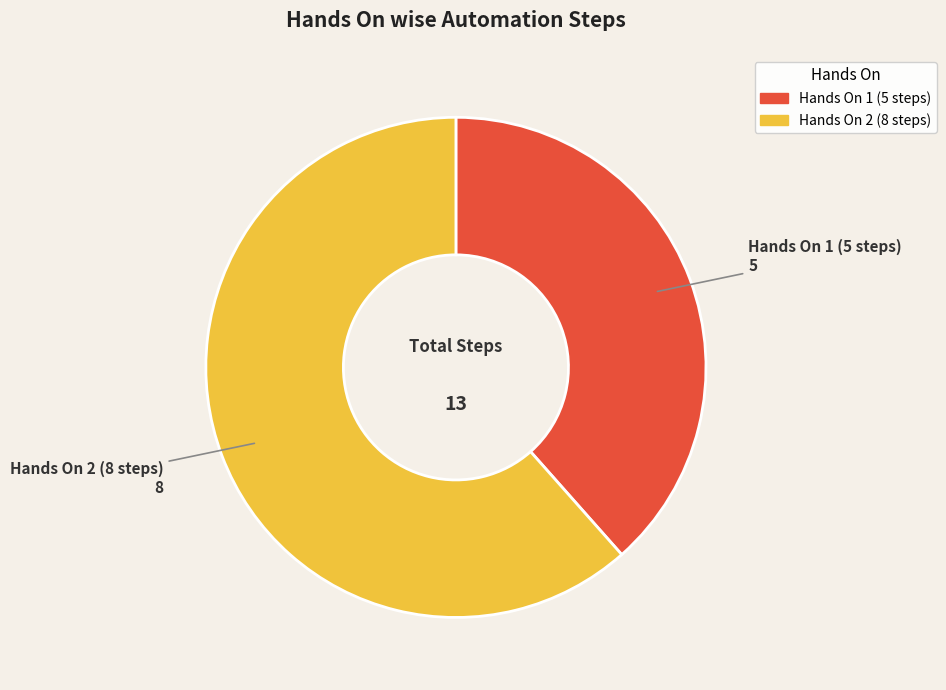

Between Hands On 2 (8 steps) and Hands On 1 (5 steps), which is larger?

Hands On 2 (8 steps)